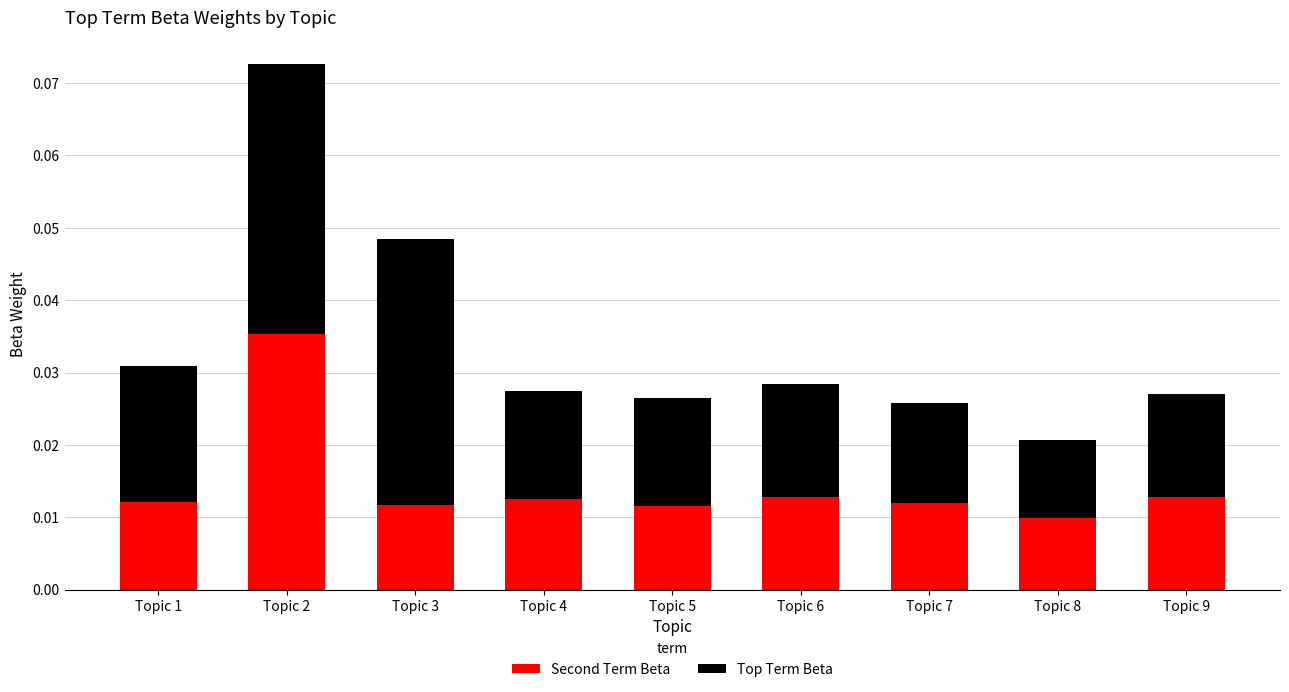

How many distinct data groups are displayed?

2